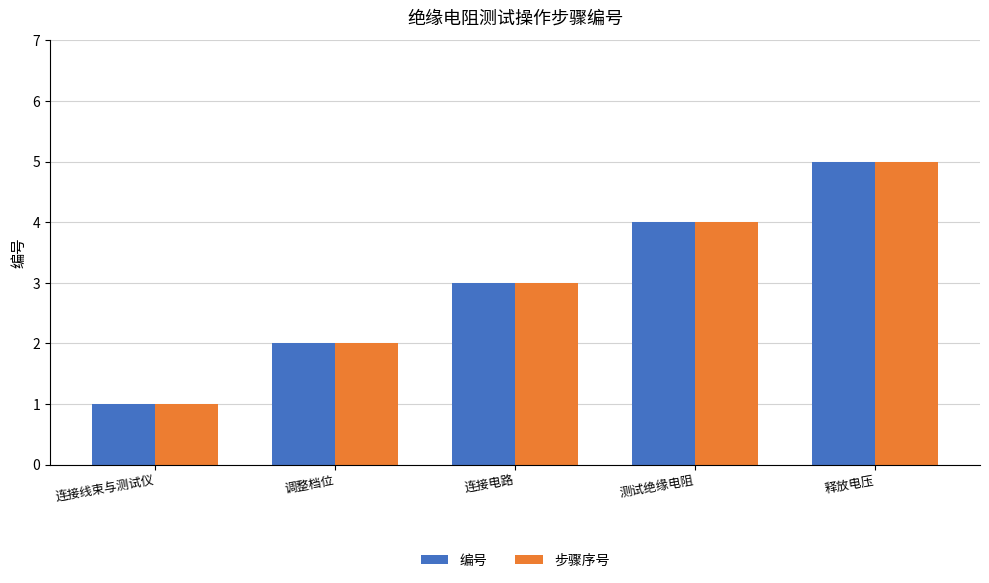

The value of 步骤序号 at 释放电压 is 5. True or false?

True